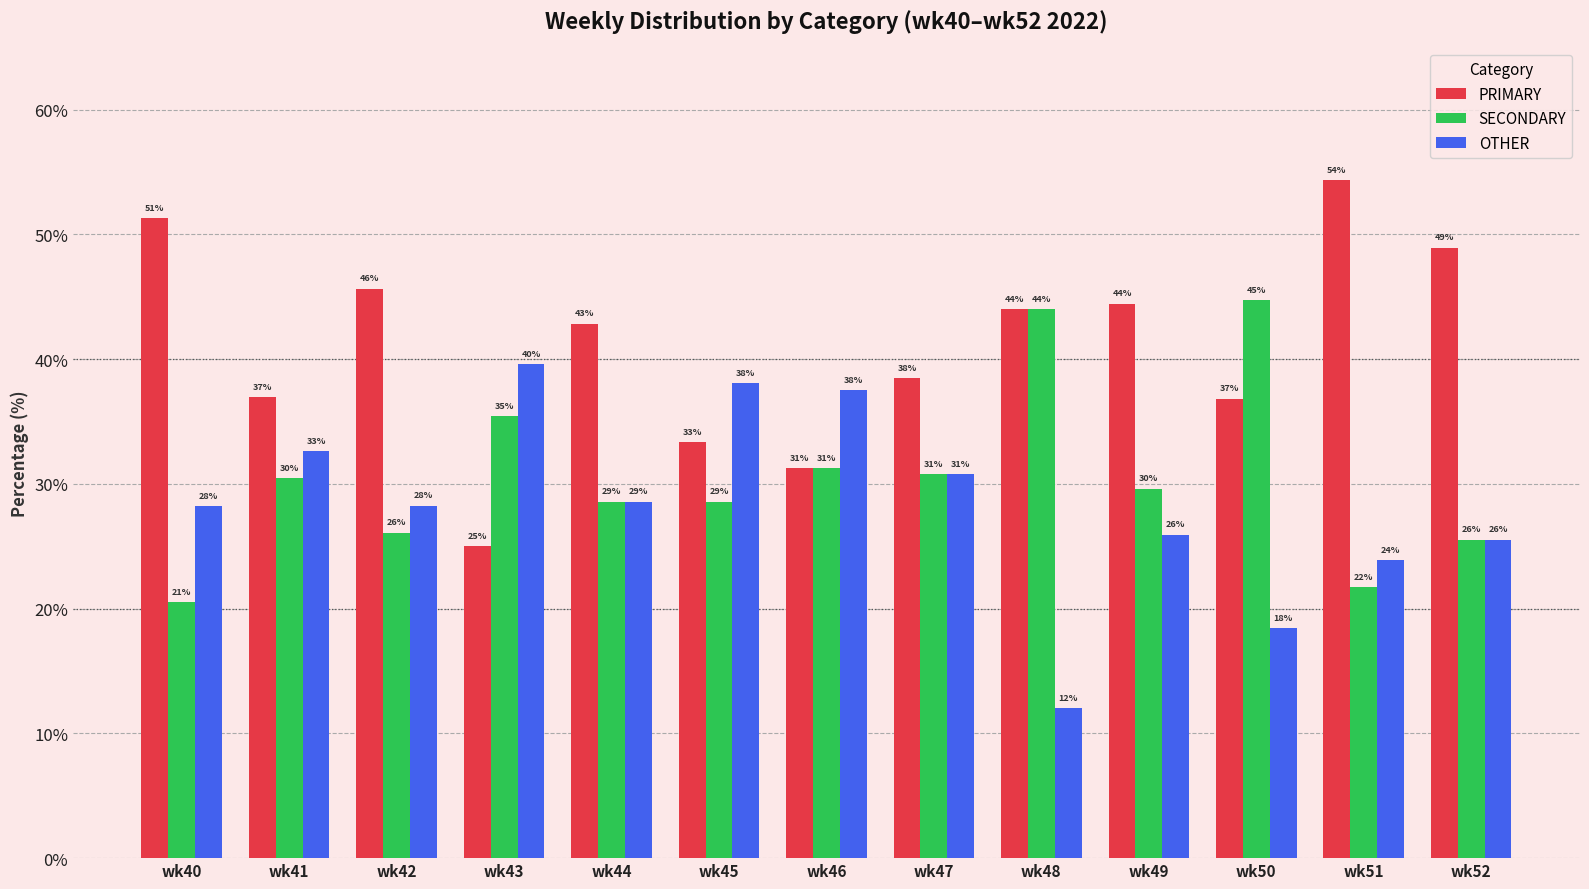

What are all the series names shown in the legend?

PRIMARY, SECONDARY, OTHER